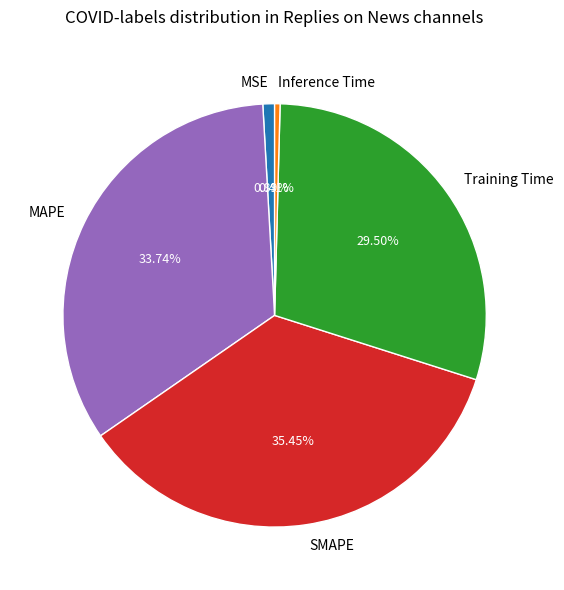

True or false: Inference Time accounts for 0% of the total.

True